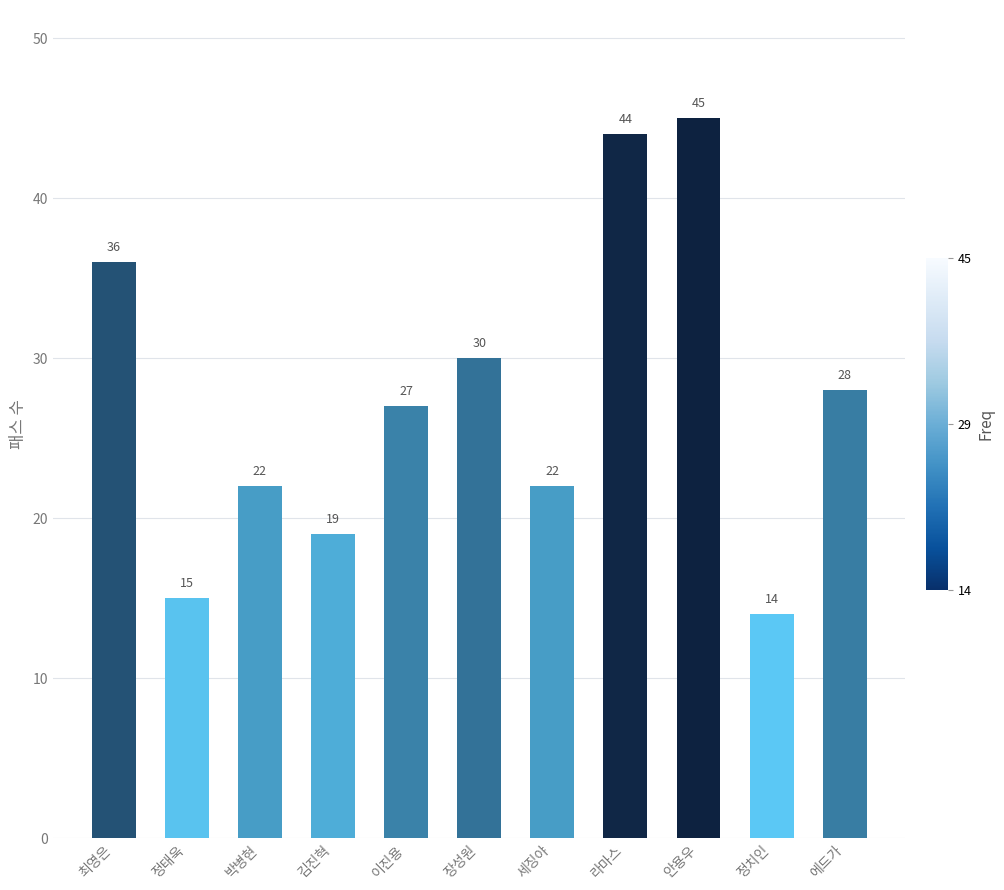

What is the label of the 10th bar from the right?

정태욱